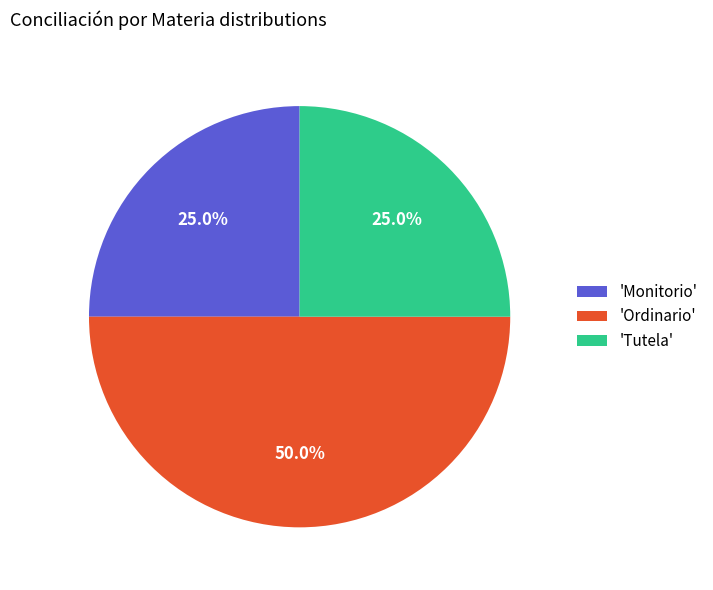

Is the sum of 'Ordinario' and 'Tutela' greater than half?

Yes